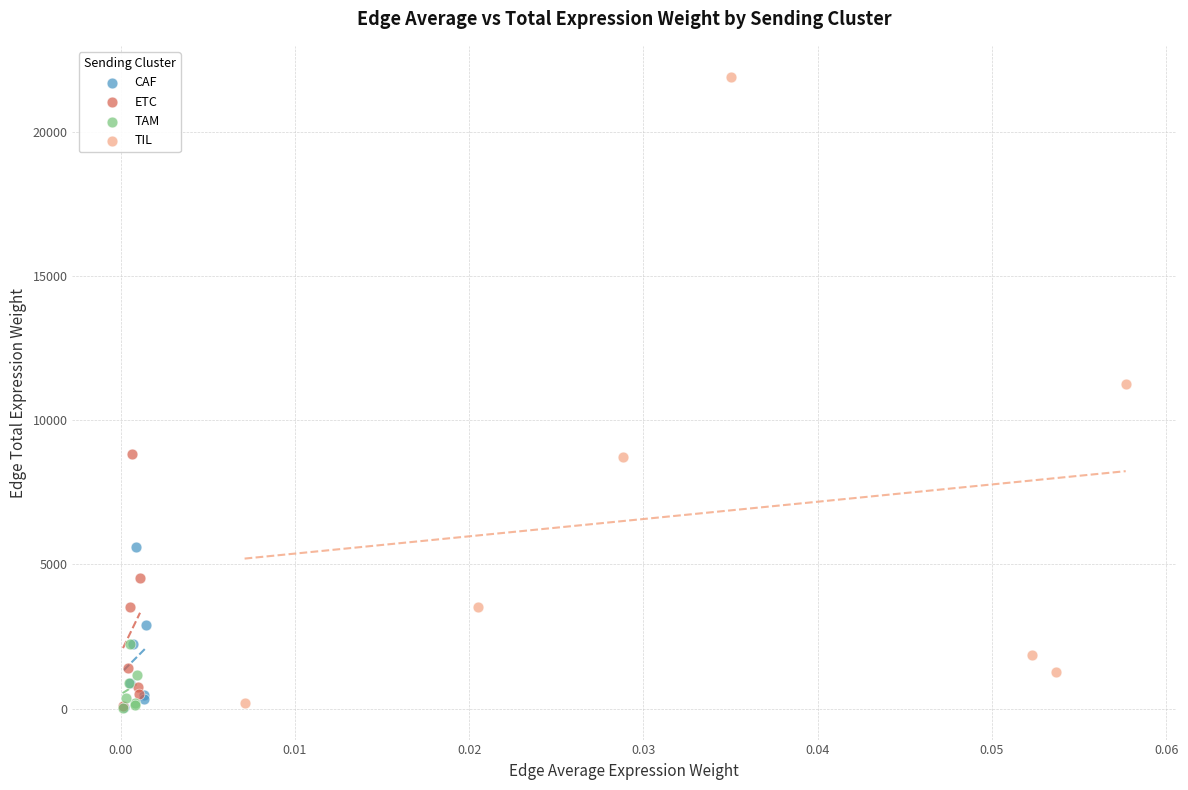

Which series reaches the maximum Y coordinate?

TIL